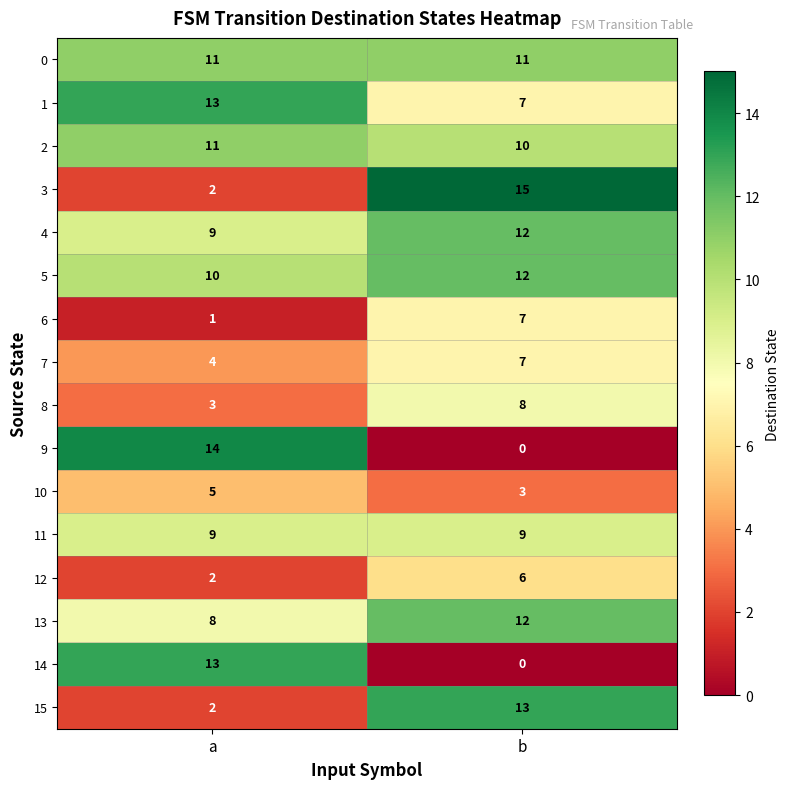

What is the spread (max minus min) of values at a?

13